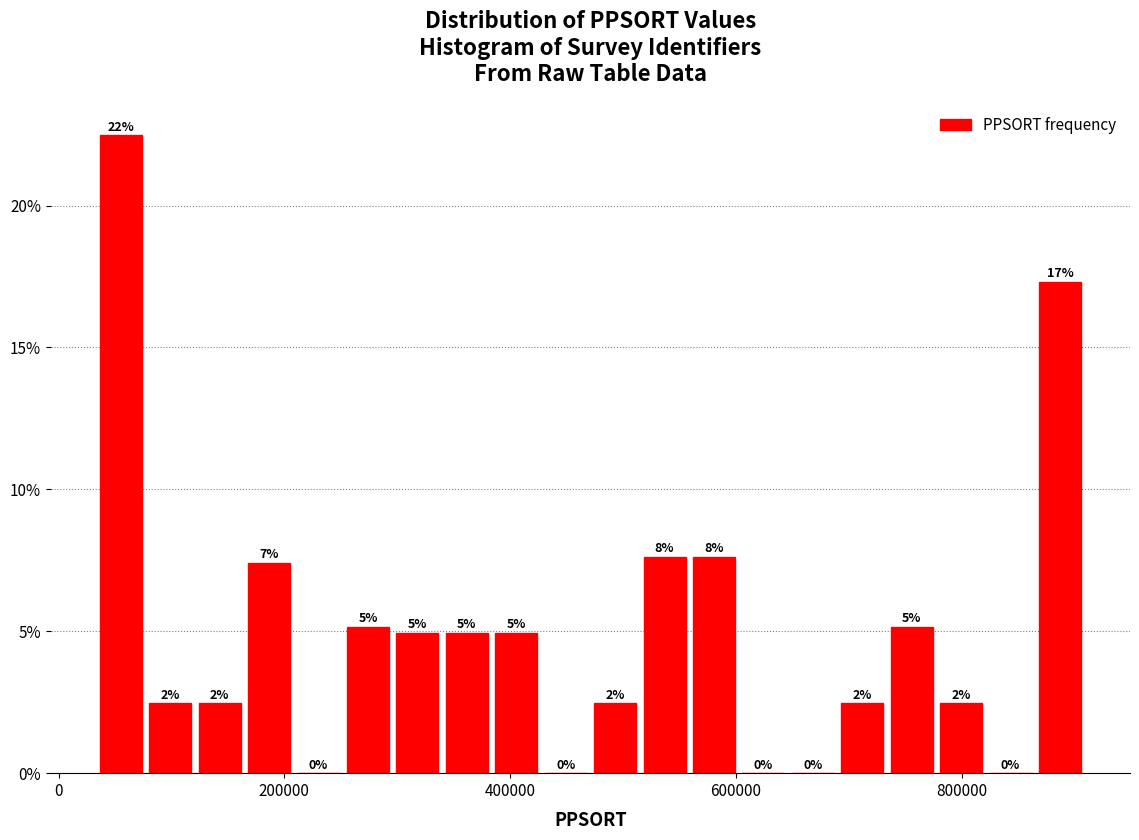

Read against the x-axis, roughly where is the centre of the tallest bar?

60000